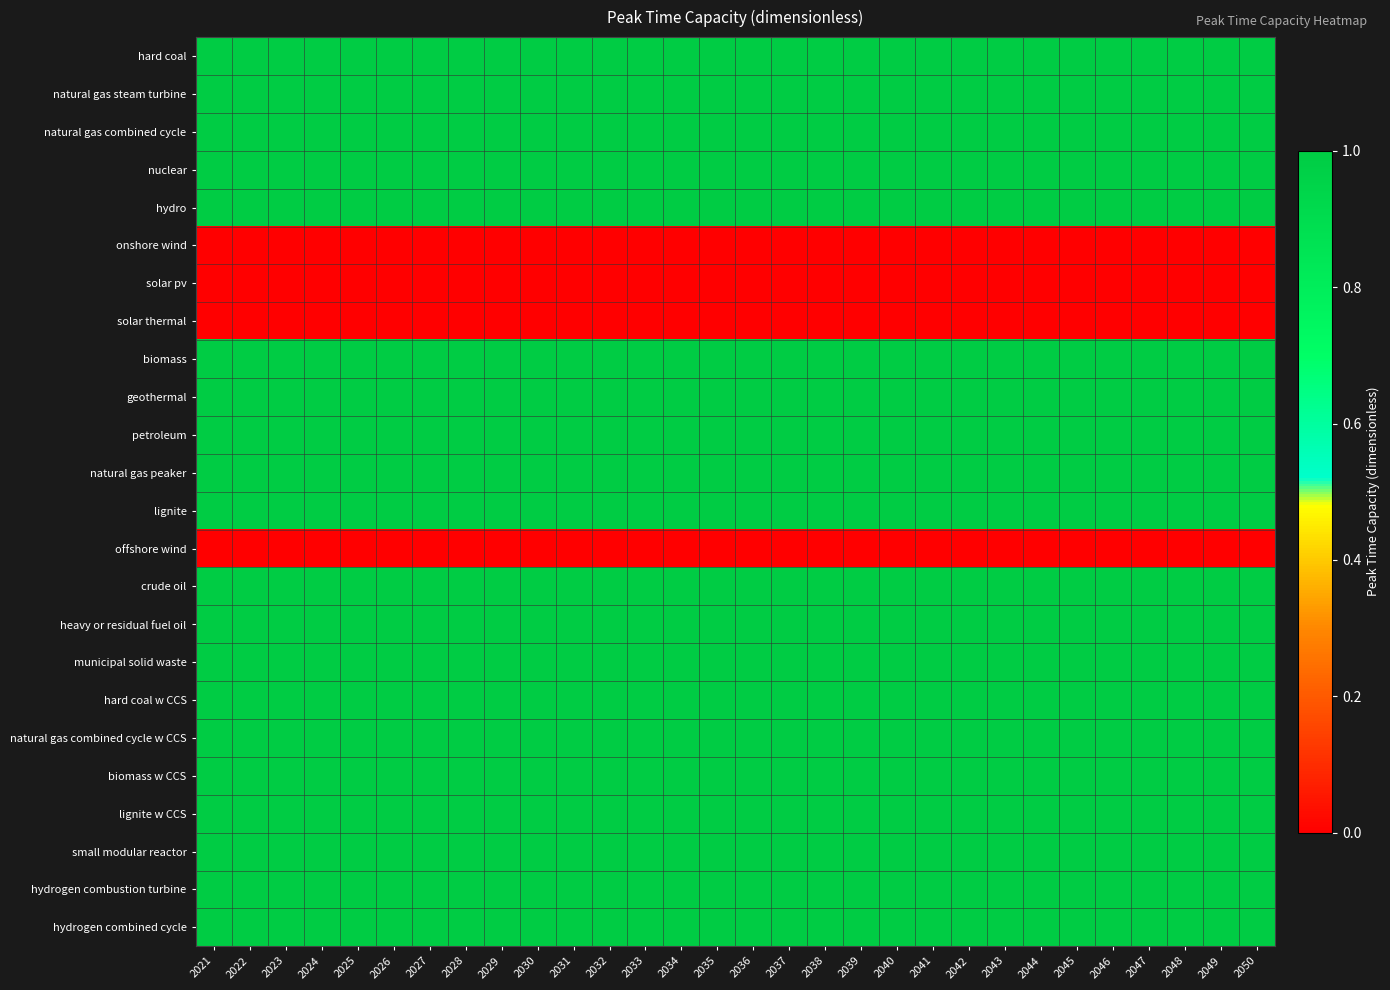

Rank the series at 2046 from lowest to highest value.

onshore wind, solar pv, solar thermal, offshore wind, hard coal, natural gas steam turbine, natural gas combined cycle, nuclear, hydro, biomass, geothermal, petroleum, natural gas peaker, lignite, crude oil, heavy or residual fuel oil, municipal solid waste, hard coal w CCS, natural gas combined cycle w CCS, biomass w CCS, lignite w CCS, small modular reactor, hydrogen combustion turbine, hydrogen combined cycle